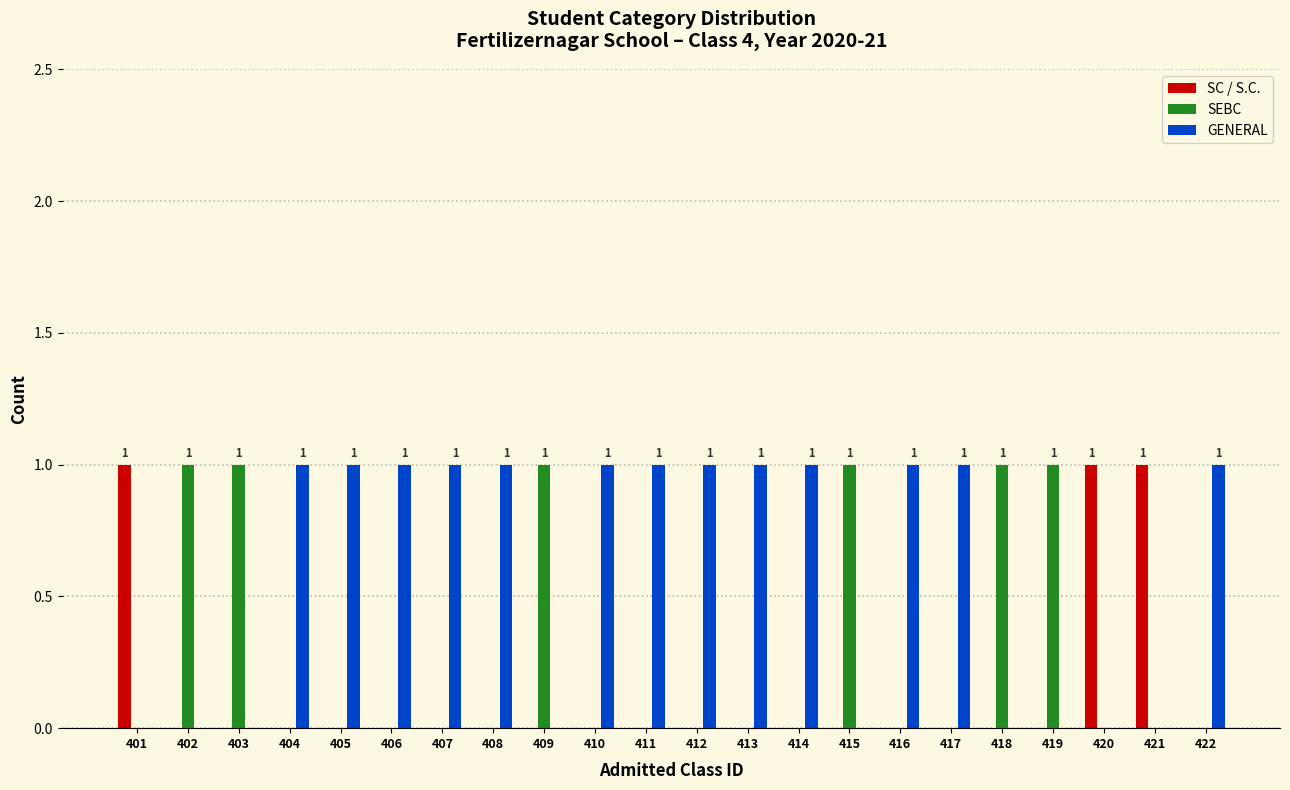

Is the value of GENERAL at 412 greater than the value of SEBC at 412?

Yes